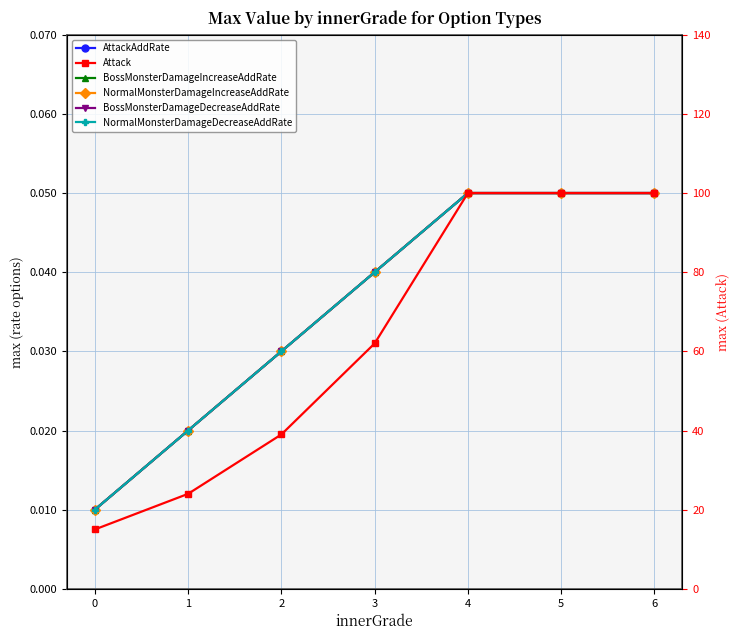

The AttackAddRate series shows 0.1 at 5. True or false?

False